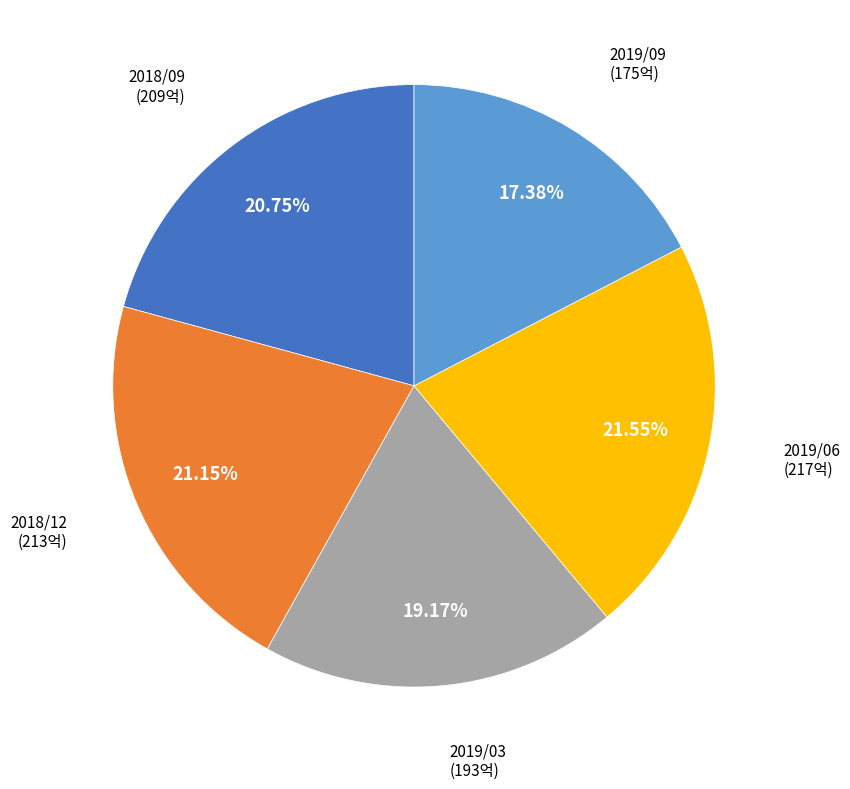

Is there any slice that represents more than half of the pie?

No